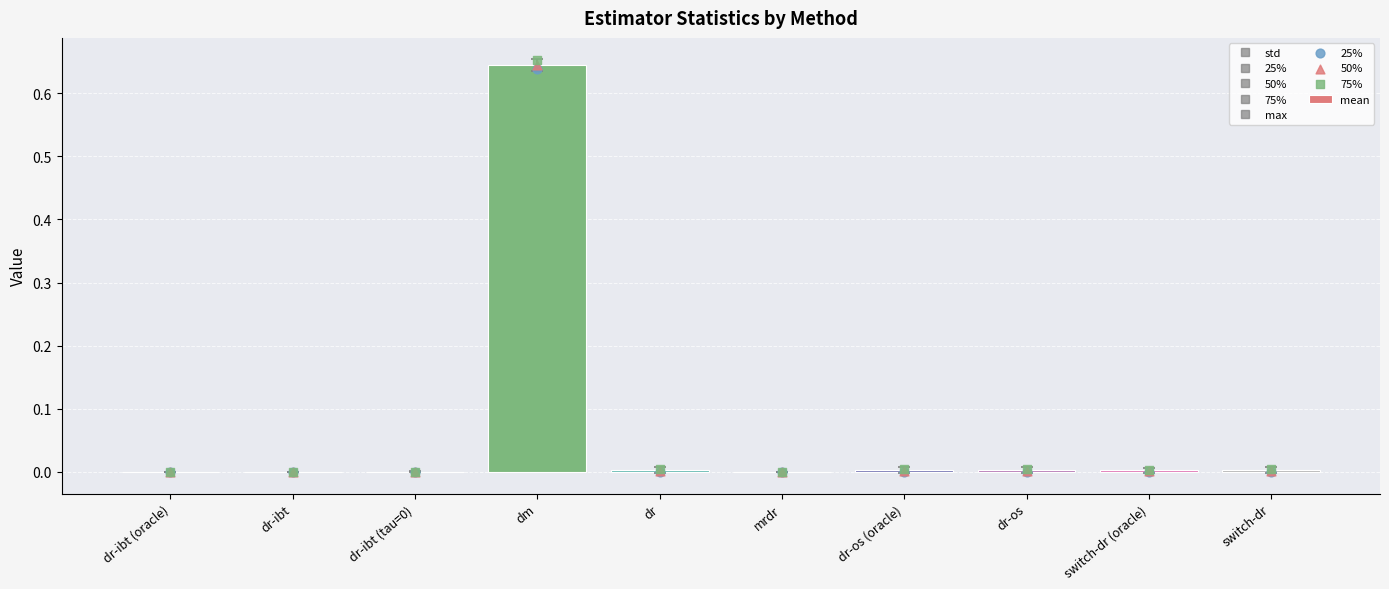

Which series contains the highest Y value?

75%